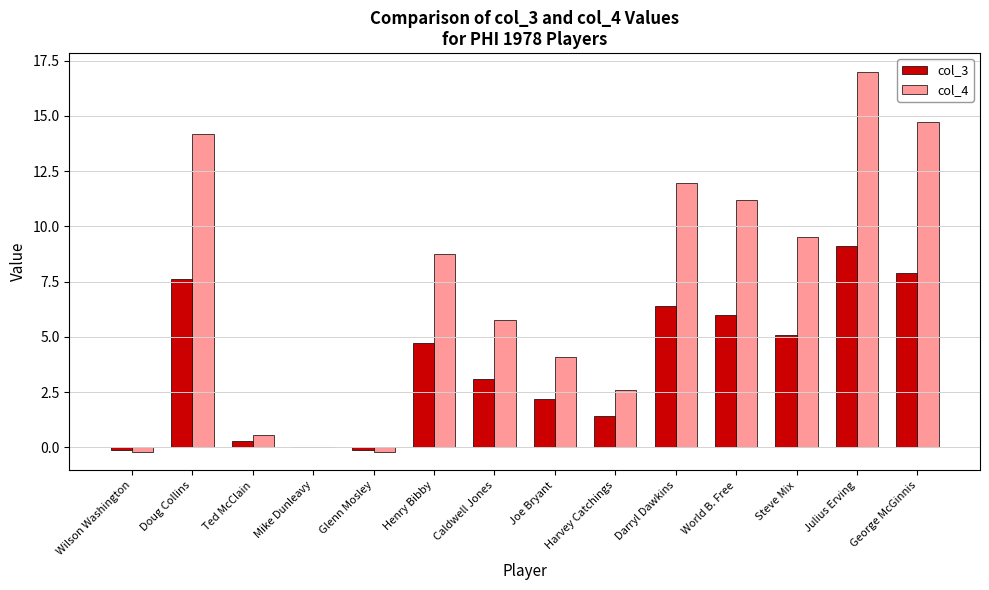

How many categories are shown in the chart?

14